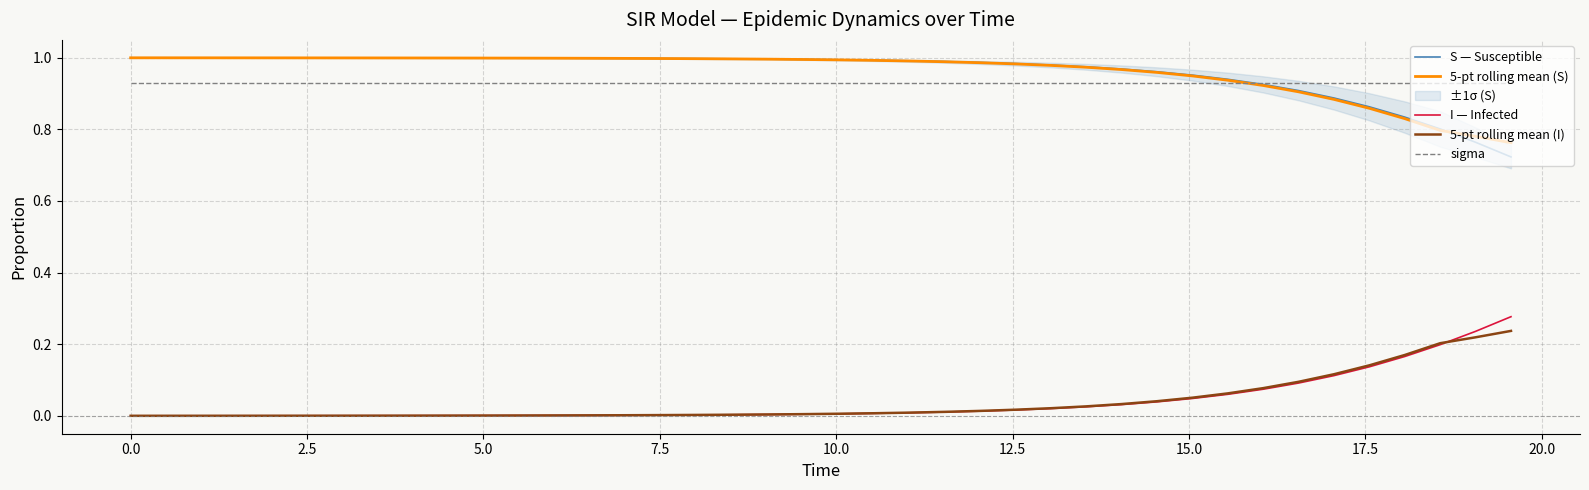

What is the difference between the maximum and minimum values in the 5-pt rolling mean (I) series?

0.2